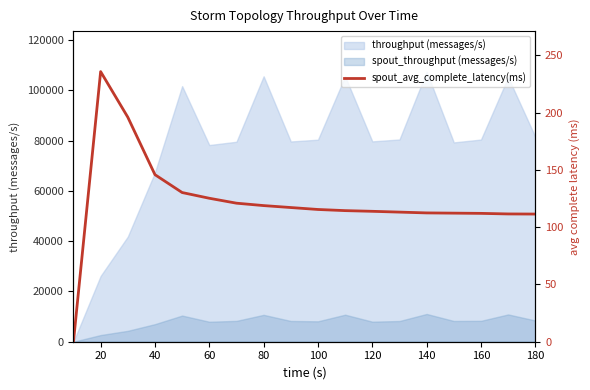

What is the highest value of the spout_throughput (messages/s) series?

11045